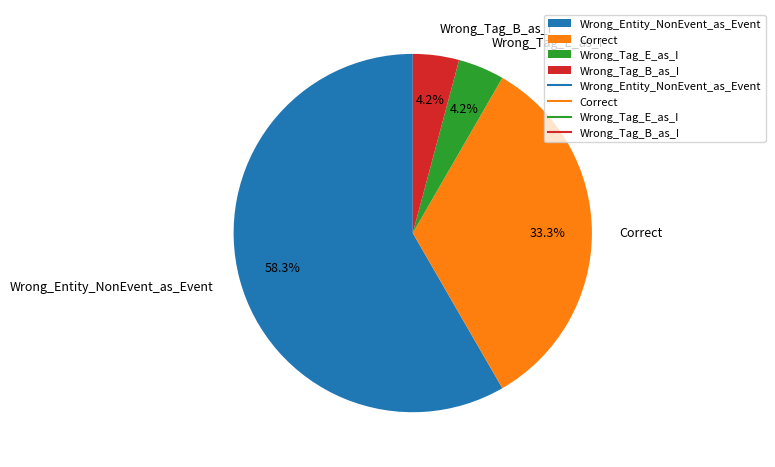

To the nearest percent, what percentage of the pie is Wrong_Entity_NonEvent_as_Event?

58%